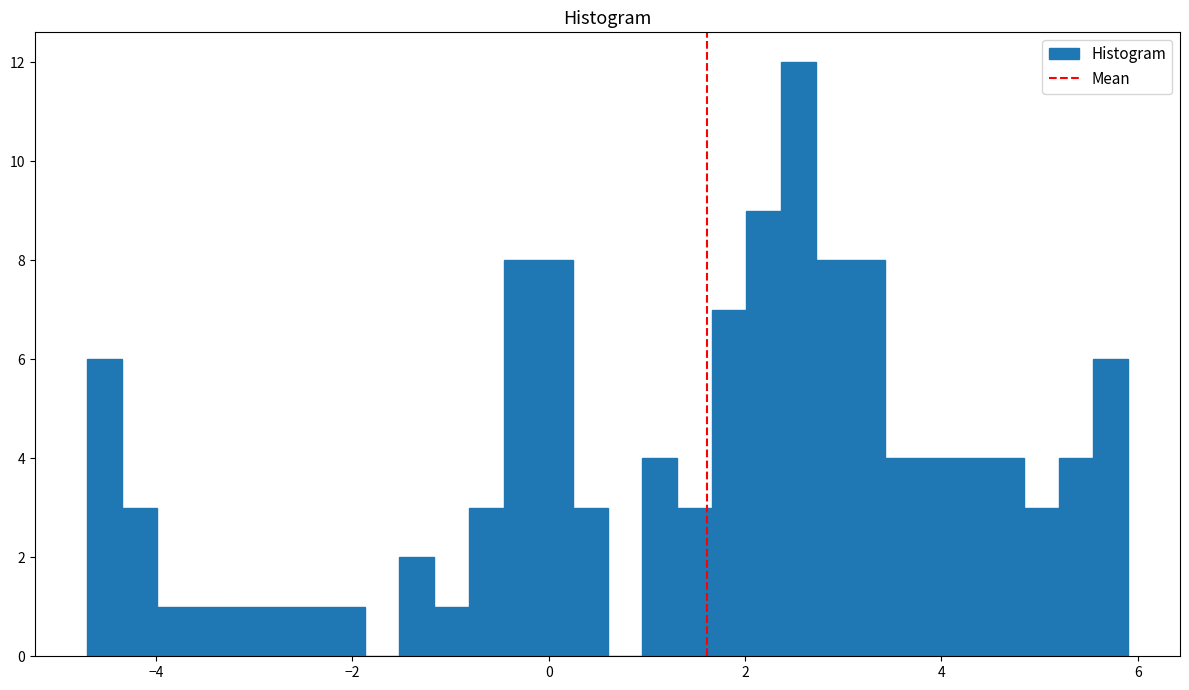

Around what value on the x-axis is the tallest bar? Give the approximate position of its centre, as read against the axis.

2.6